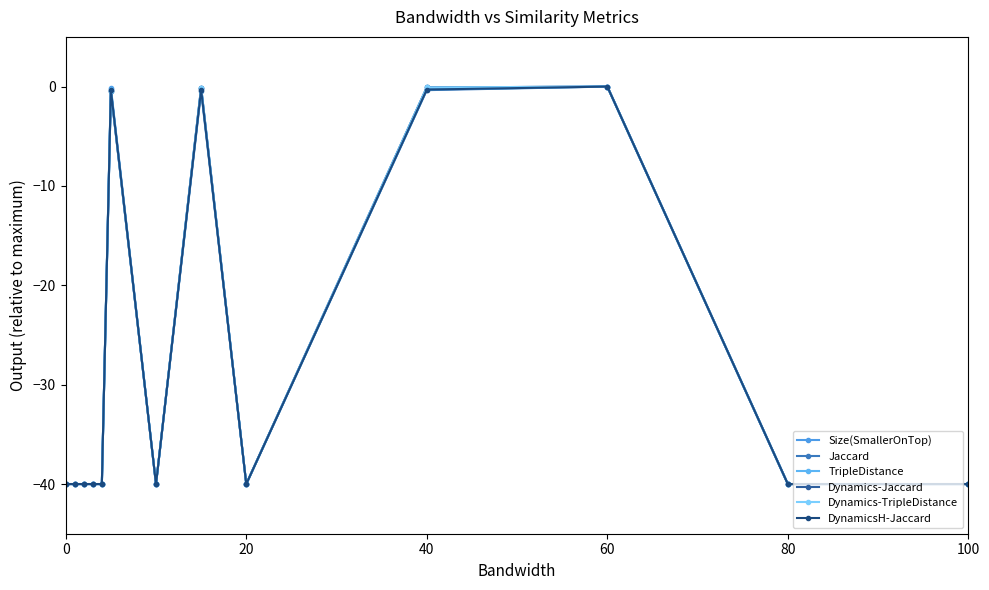

Which series has the largest total across all categories?

Size(SmallerOnTop)